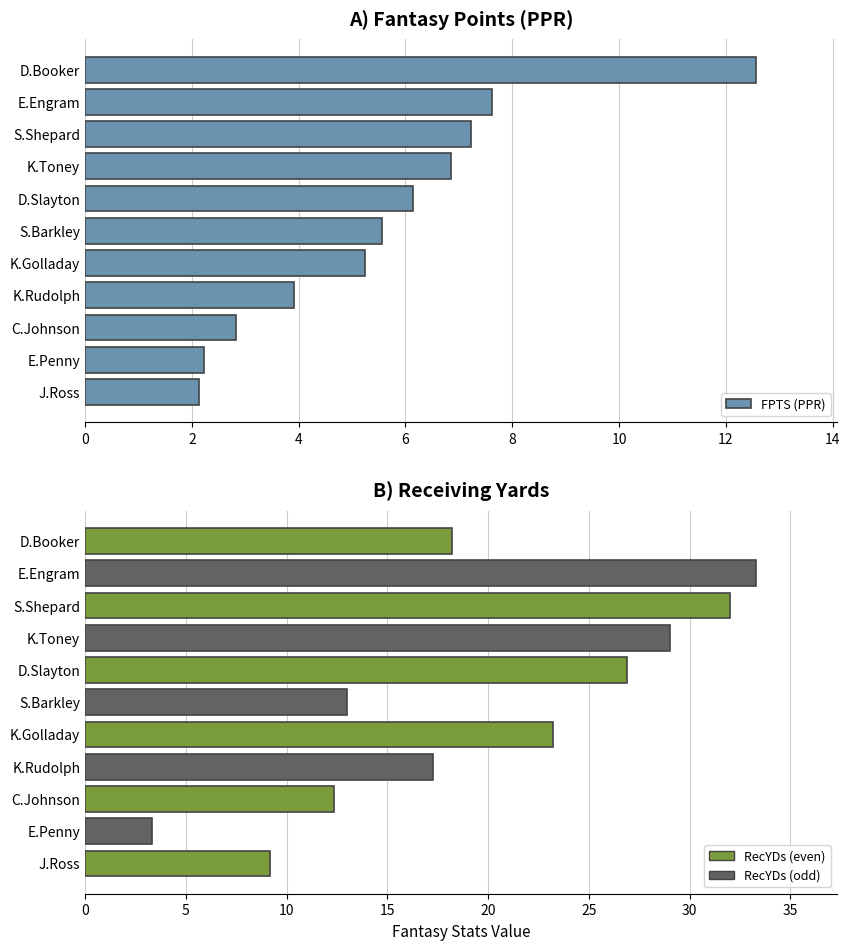

Between D.Booker and J.Ross, which series saw the biggest shift?

FPTS (PPR)